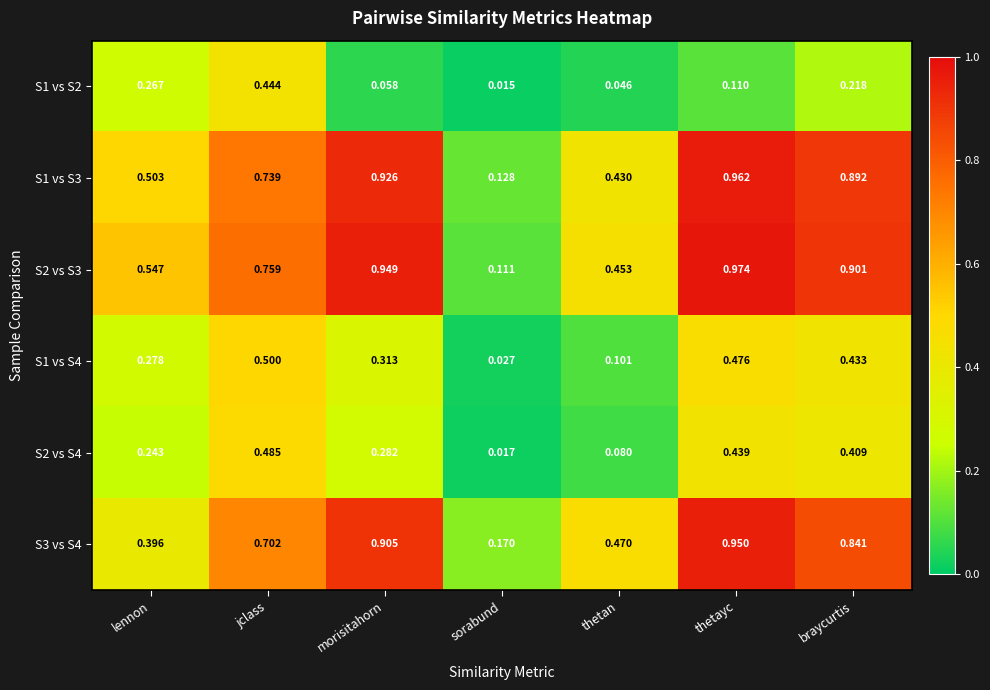

Which series changed the most between jclass and sorabund?

S2 vs S3